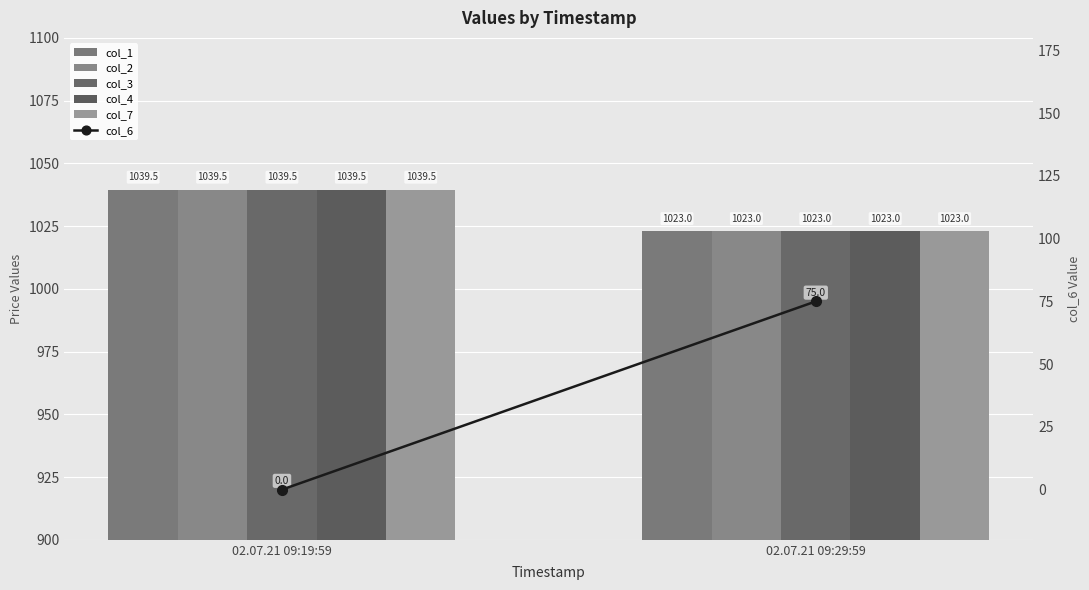

What is the total value across all series at 02.07.21 09:19:59?

5197.5